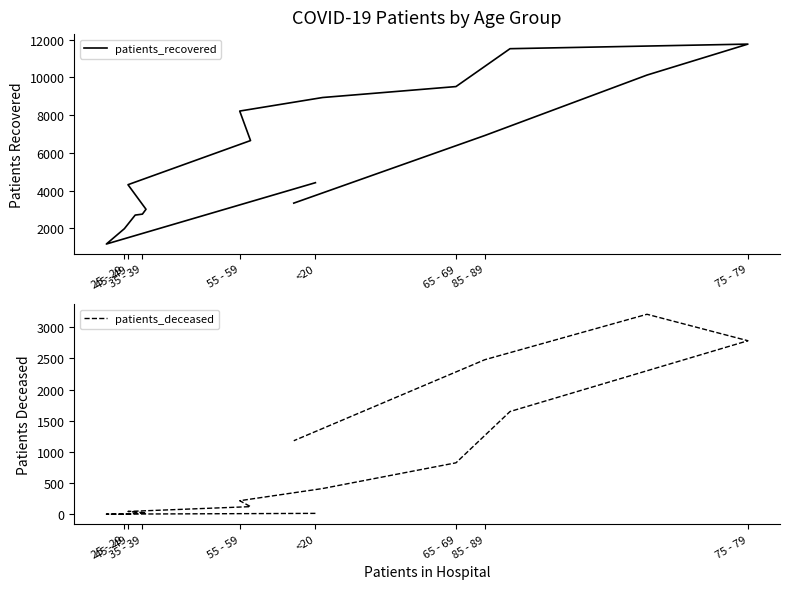

How many values in the patients_deceased series exceed 219?

7